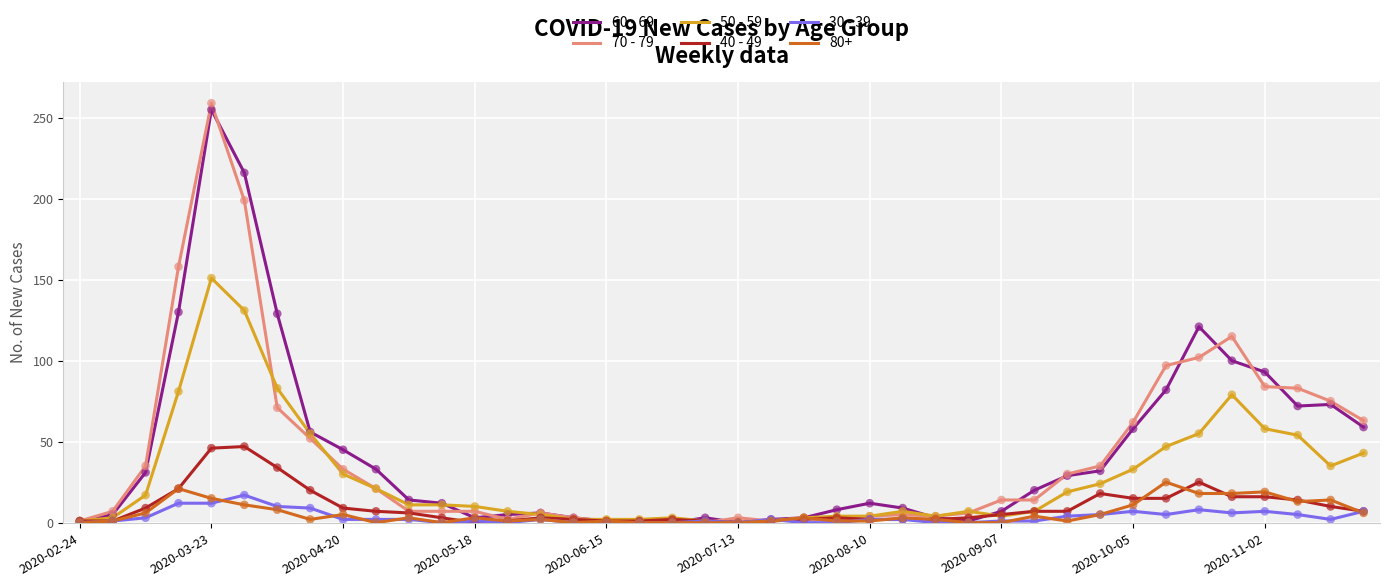

Which series has the widest spread of values?

70 - 79